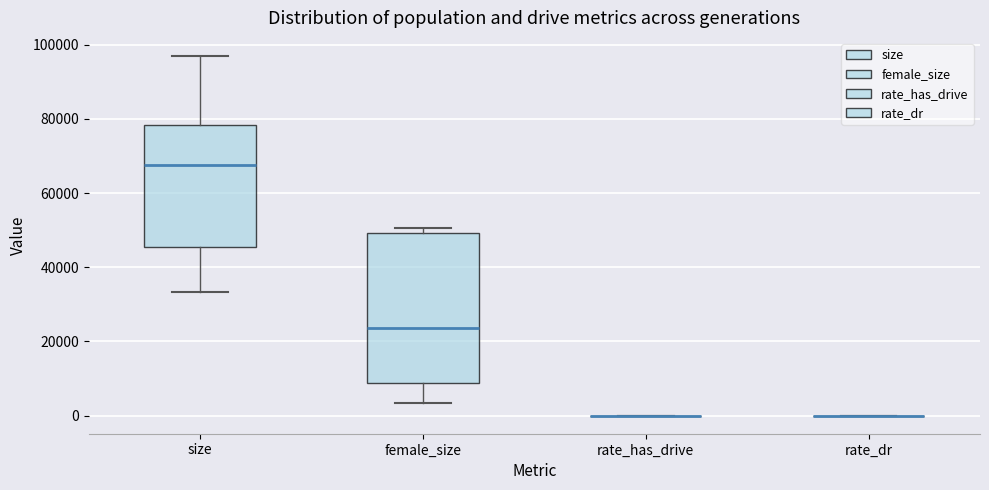

Reading left to right, read every box against the y-axis: the position of its median line, the range the box covers, and the ends of its whiskers. The values are not printed on the chart, so give them approximately, as read against the axis.

size: median 68000, box 46000 to 78000, whiskers 34000 to 96000
female_size: median 24000, box 8000 to 50000, whiskers 4000 to 50000 (just above the box's upper edge)
rate_has_drive: box collapsed to a line at 0, whiskers 0 to 0
rate_dr: box collapsed to a line at 0, whiskers 0 to 0